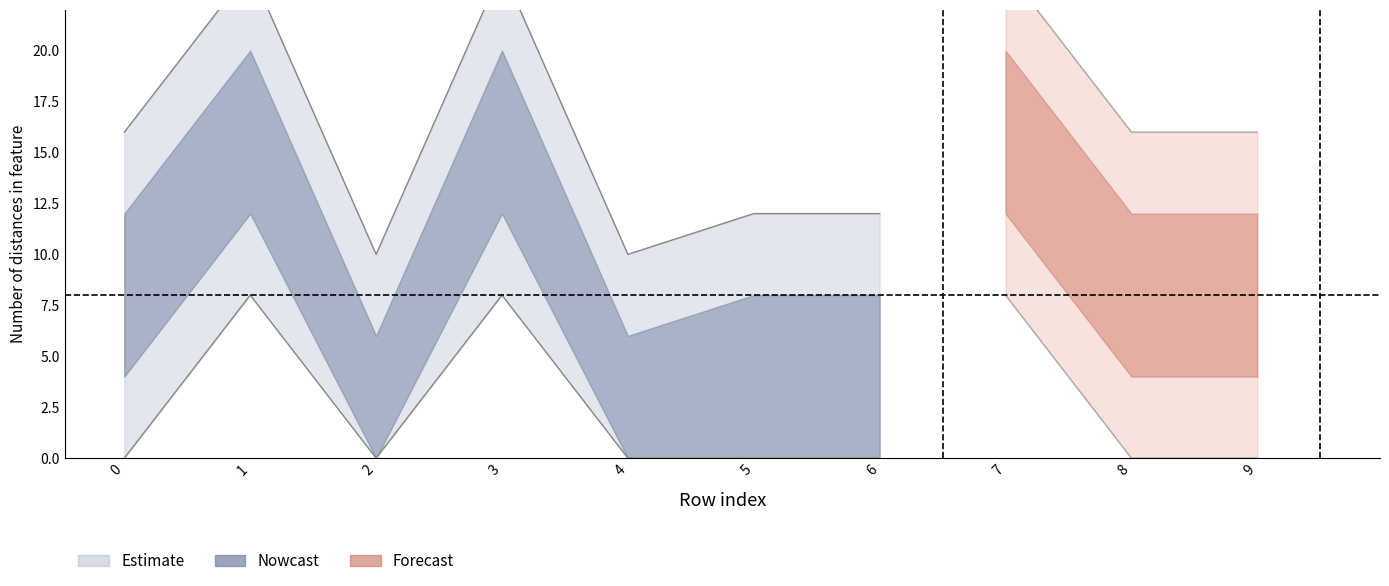

How many lines are shown in the chart?

1